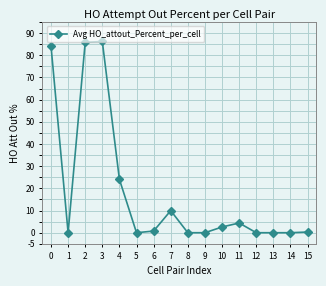

The chart shows a value of 27.2 at 13. True or false?

False